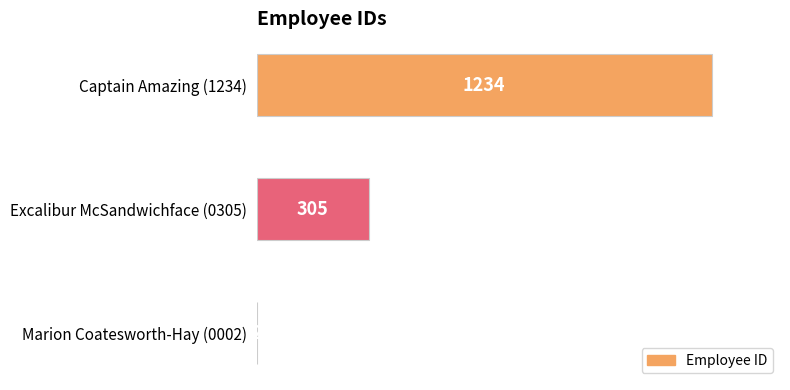

Which category has the highest value across all series?

Captain Amazing (1234)